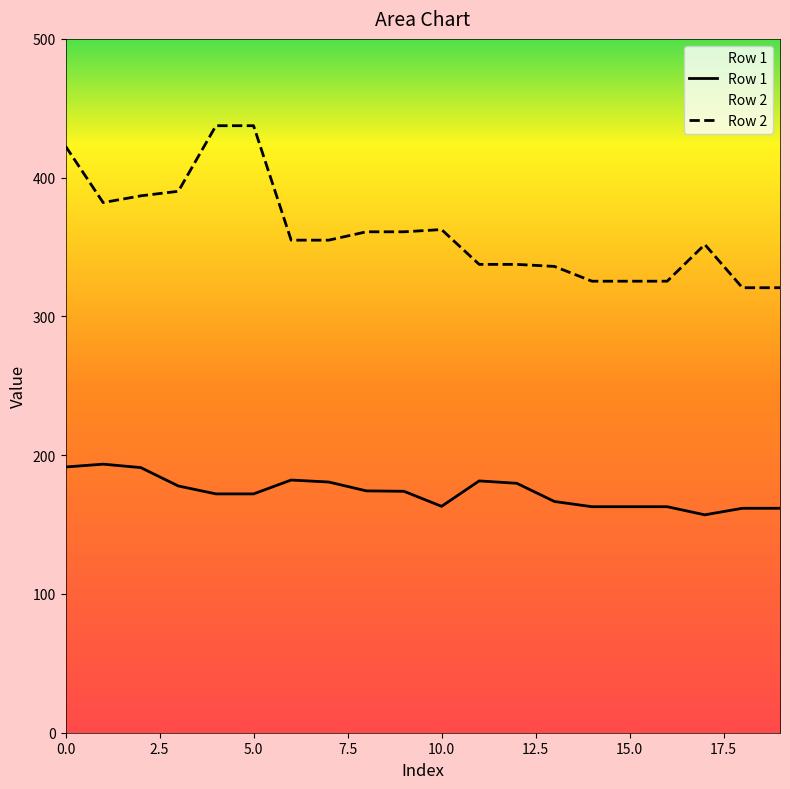

List the labels in order of Row 1 value, smallest first.

17, 18, 19, 14, 15, 16, 10, 13, 4, 5, 9, 8, 3, 12, 7, 11, 6, 2, 0, 1